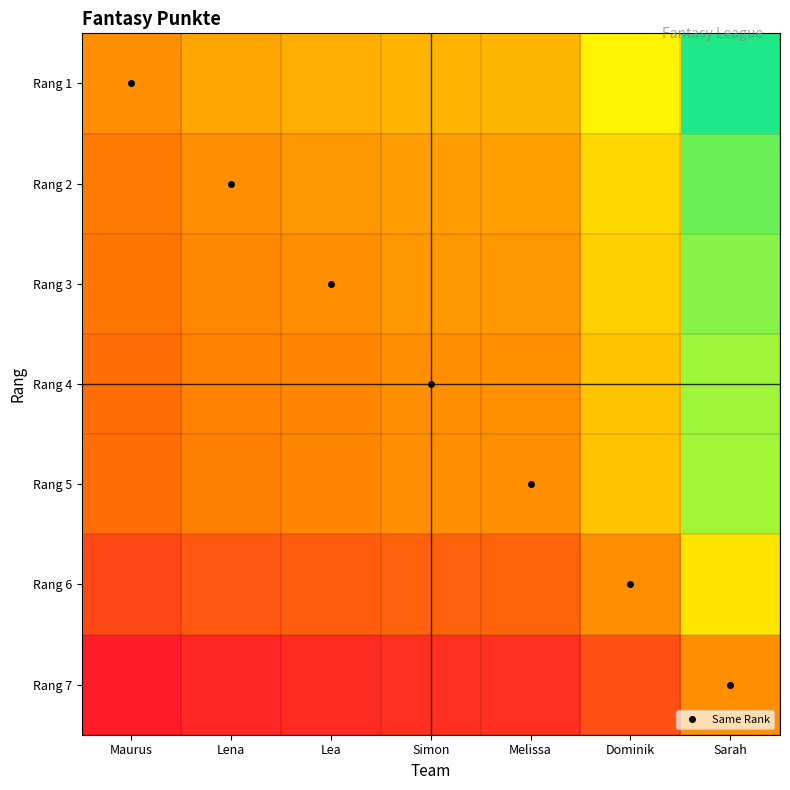

Which series changed the most between Dominik and Sarah?

Rang 1